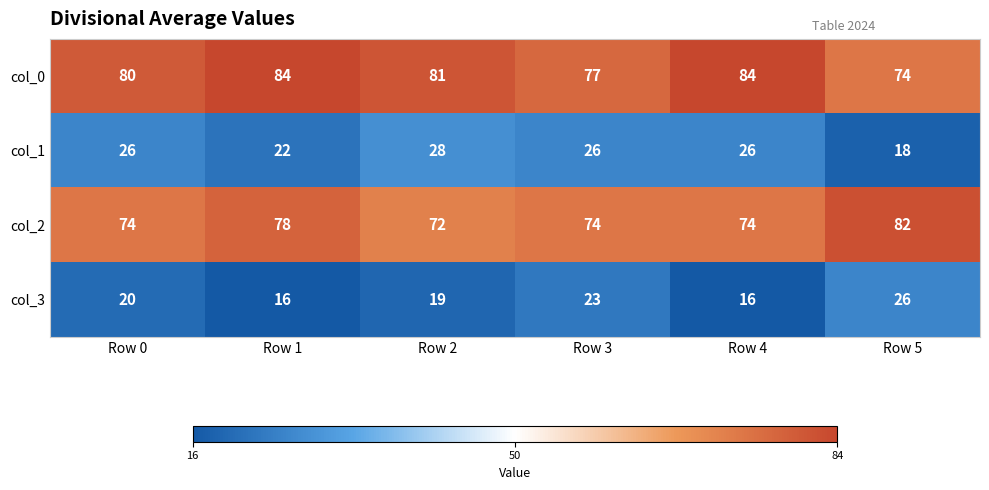

At which label is col_0 closest to 79?

Row 0